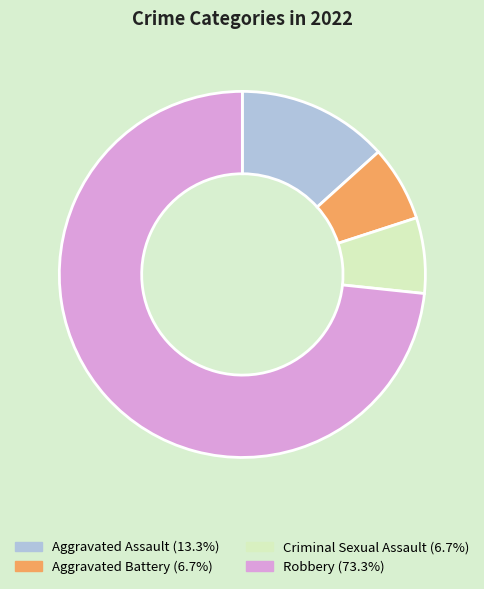

Combined, do Robbery (73.3%) and Criminal Sexual Assault (6.7%) account for over 50%?

Yes